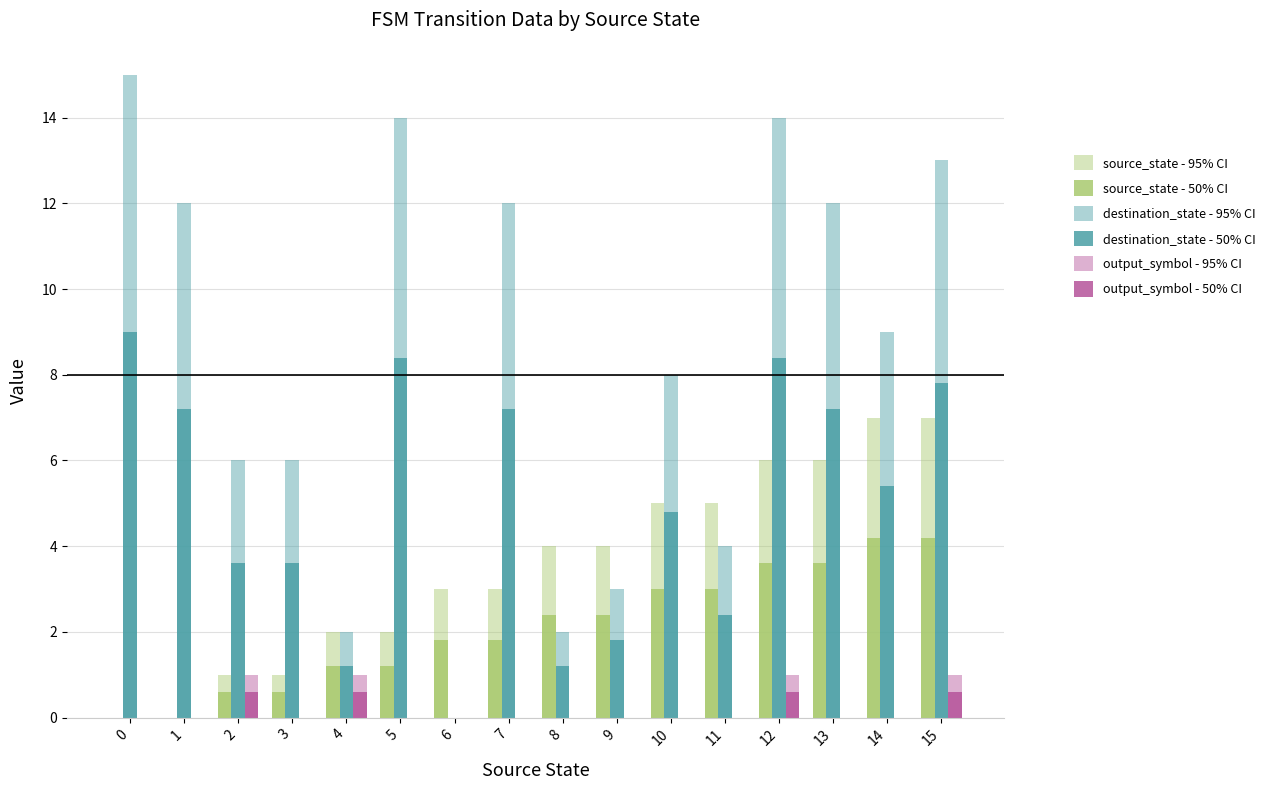

List the series in order of their peak value, lowest first.

output_symbol - 50% CI, output_symbol - 95% CI, source_state - 50% CI, source_state - 95% CI, destination_state - 50% CI, destination_state - 95% CI